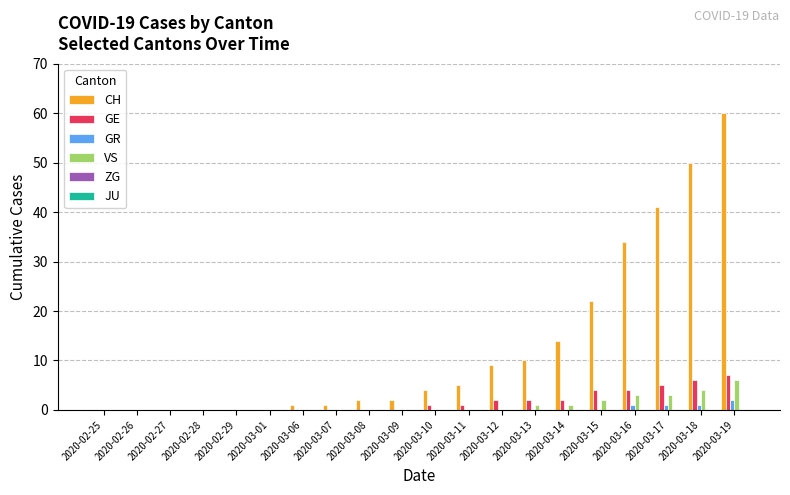

What is the sum of all CH values?

255